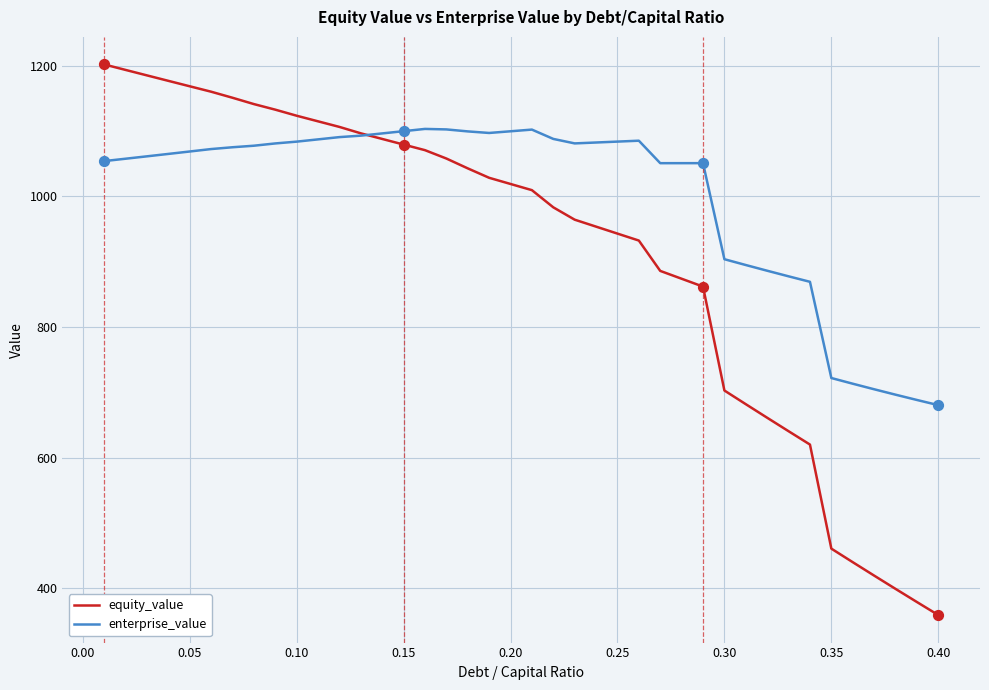

Which series has the largest range (max minus min)?

equity_value